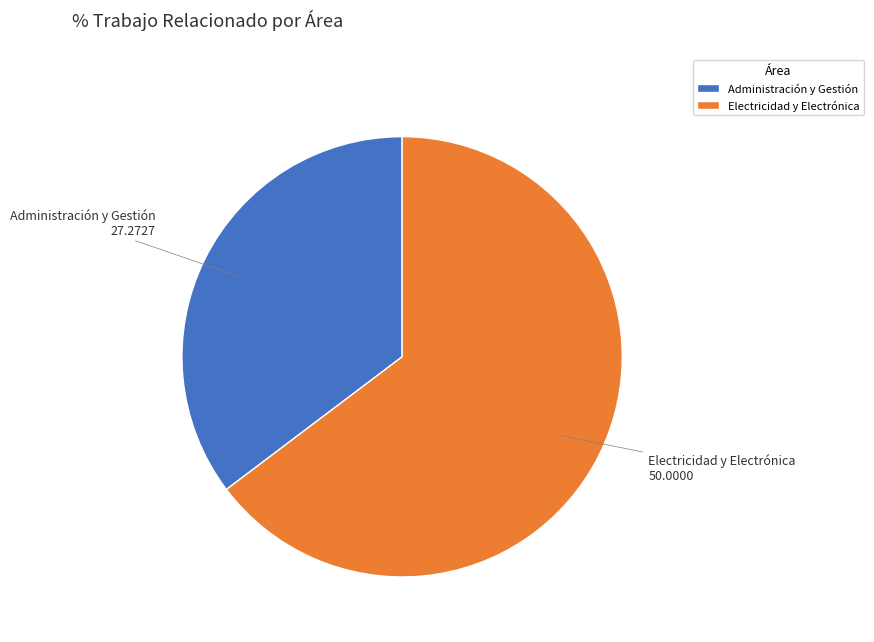

Approximately how many times larger is the value at Administración y Gestión compared to Electricidad y Electrónica?

0.5